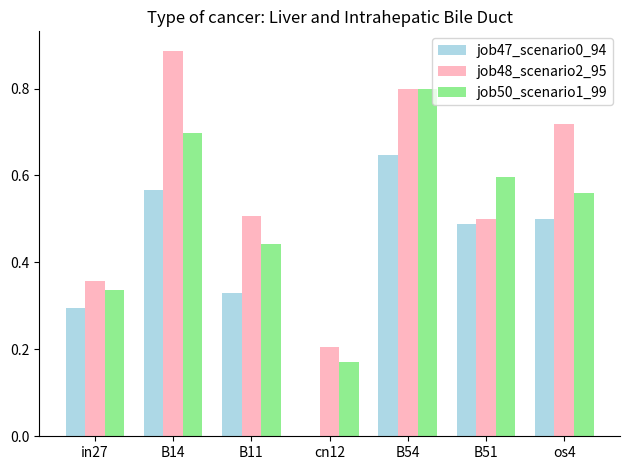

At which category is the sum across all series the highest?

B54